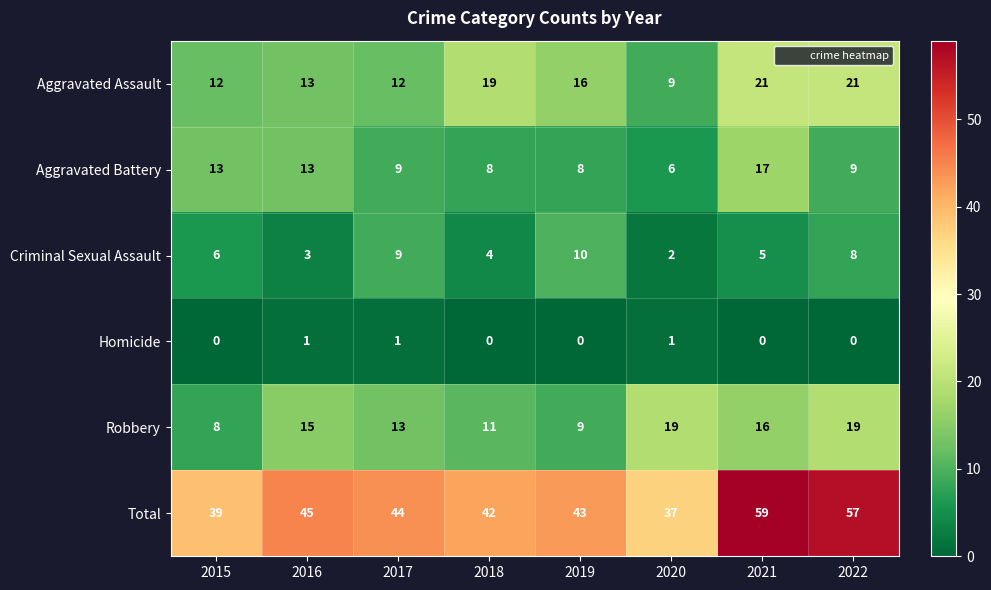

How many Robbery values are between 11 and 19?

6